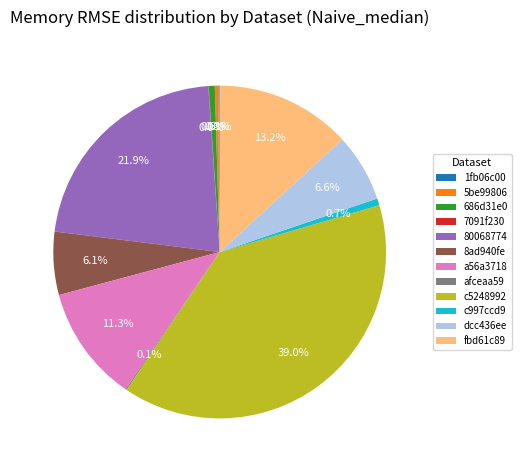

To the nearest percent, what is the difference between the largest and smallest slice percentages?

39%